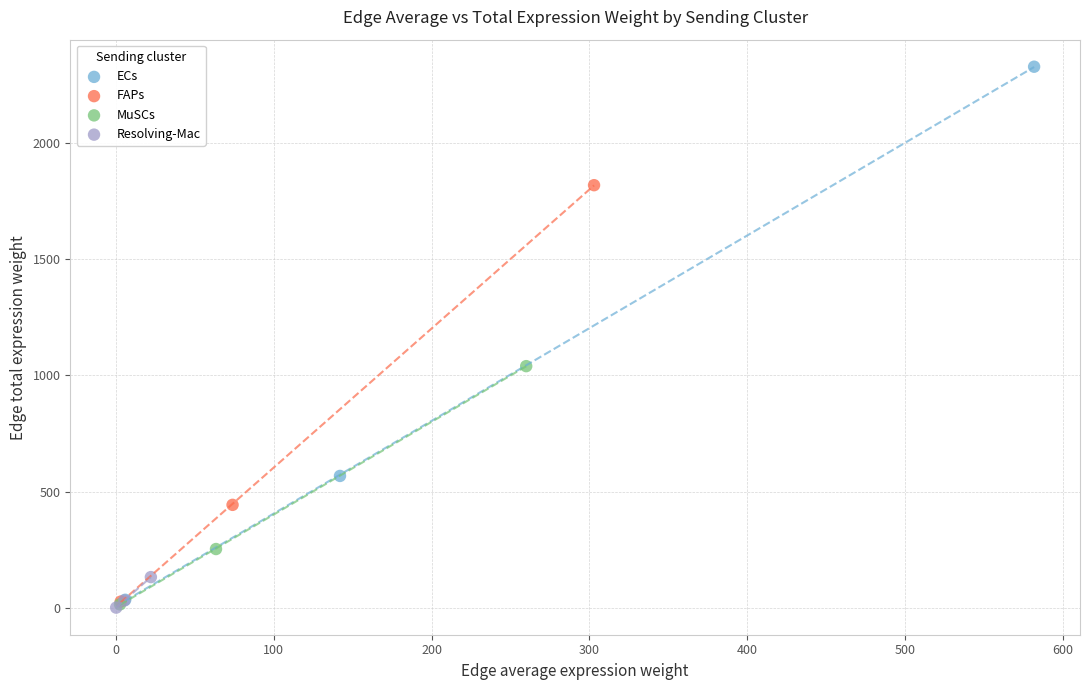

Which series has the widest spread of Y values?

ECs